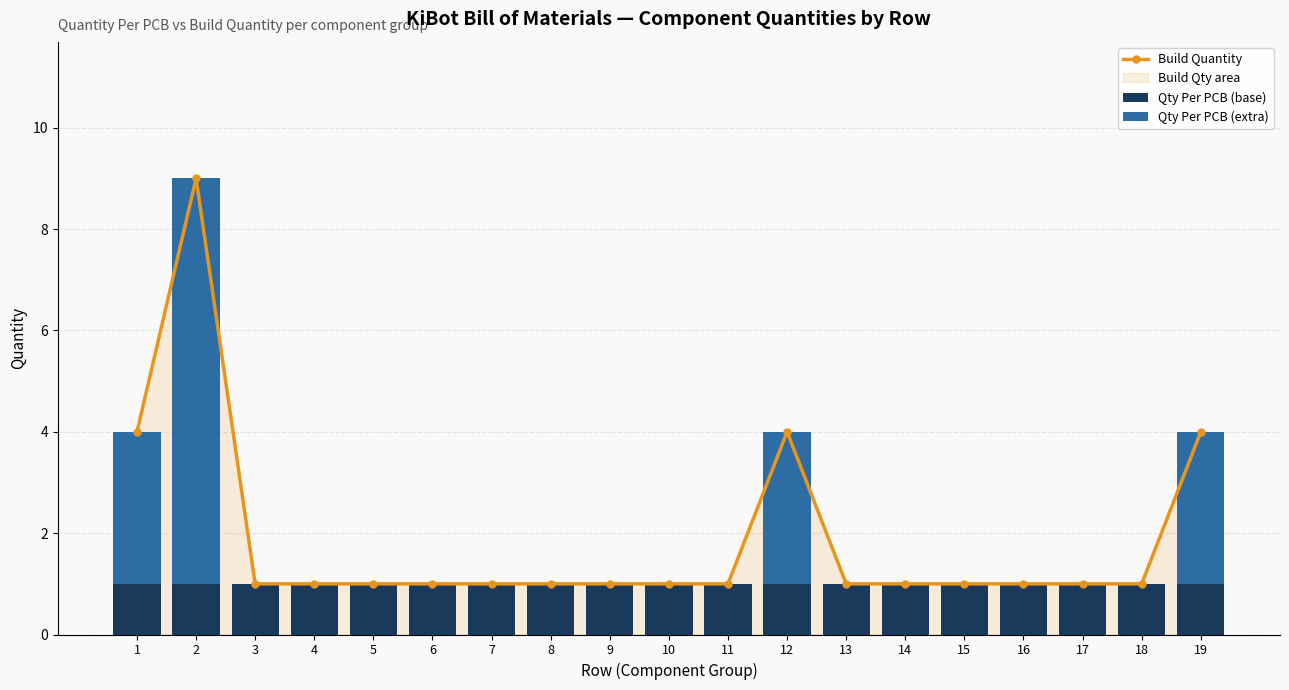

Reading right to left, list all the values displayed in this chart.

Build Quantity: 19=4	18=1	17=1	16=1	15=1	14=1	13=1	12=4	11=1	10=1	9=1	8=1	7=1	6=1	5=1	4=1	3=1	2=9	1=4
Qty Per PCB (base): 19=1	18=1	17=1	16=1	15=1	14=1	13=1	12=1	11=1	10=1	9=1	8=1	7=1	6=1	5=1	4=1	3=1	2=1	1=1
Qty Per PCB (extra): 19=3	18=0	17=0	16=0	15=0	14=0	13=0	12=3	11=0	10=0	9=0	8=0	7=0	6=0	5=0	4=0	3=0	2=8	1=3